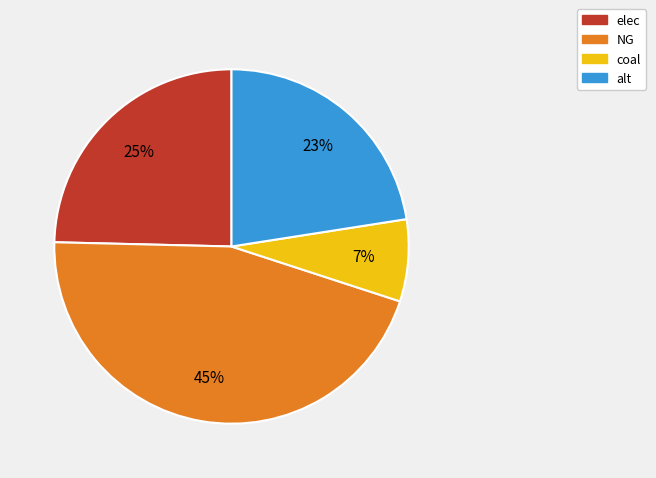

Between alt and coal, which is larger?

alt